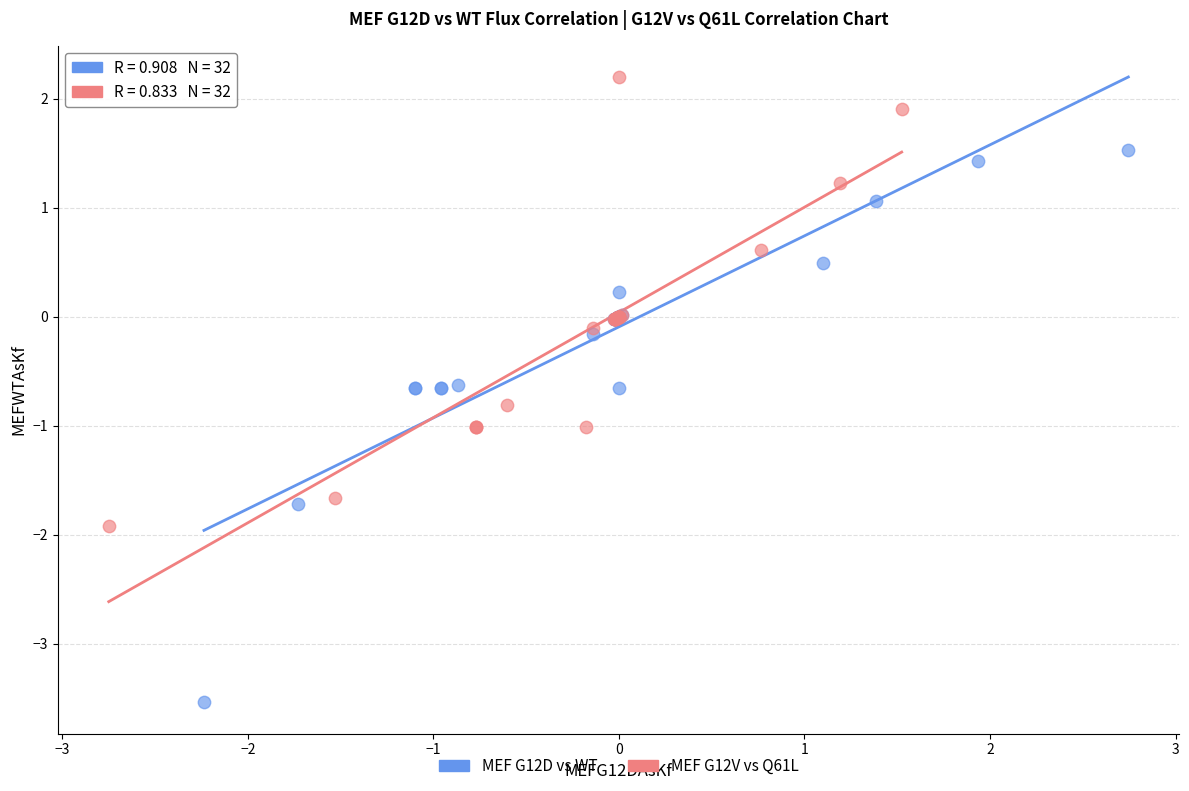

Which series contains the highest Y value?

MEF G12V vs Q61L